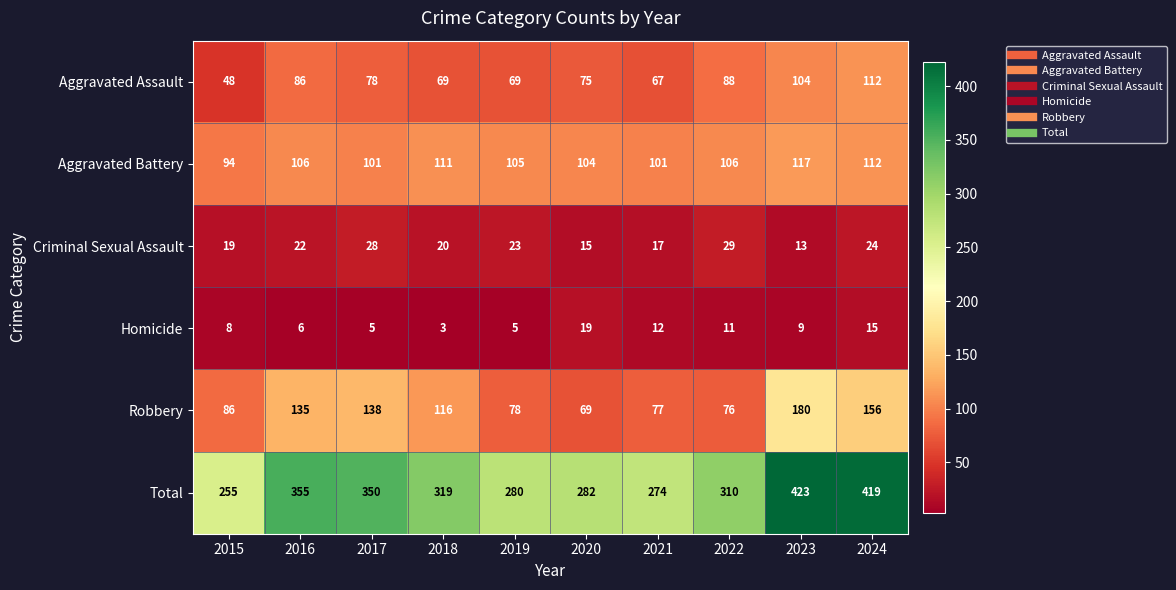

True or false: Robbery has a value of 156 at 2024.

True